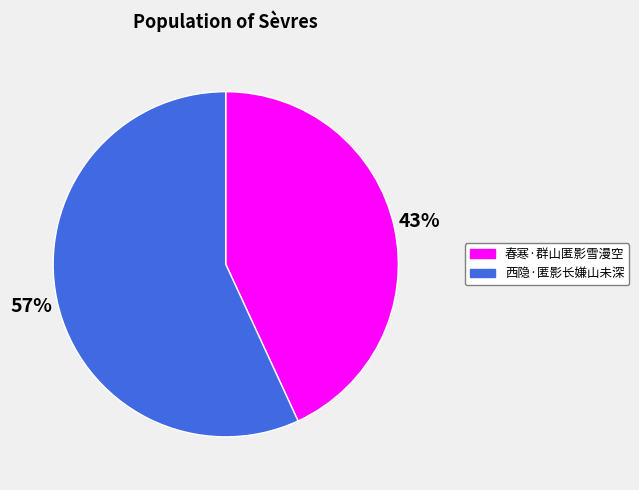

Which category has the biggest portion of the pie?

西隐·匿影长嫌山未深